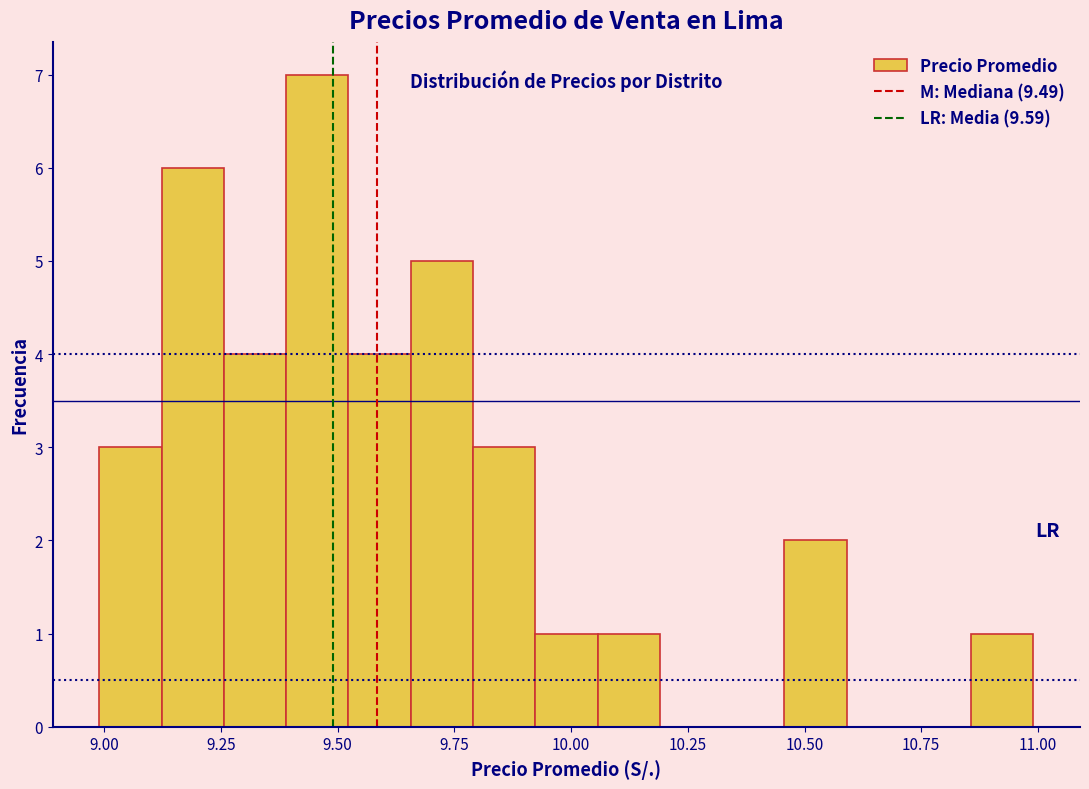

Around what value on the x-axis is the tallest bar? Give the approximate position of its centre, as read against the axis.

9.45